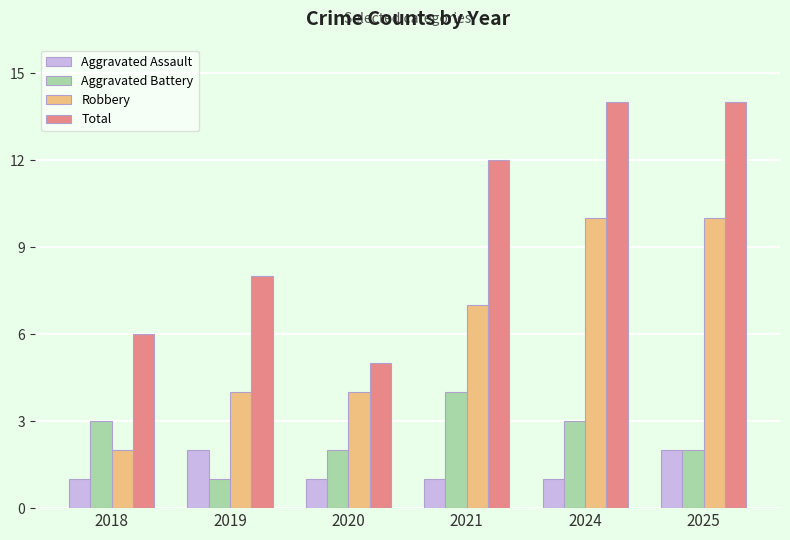

What is the difference between the highest and lowest values at 2020?

4